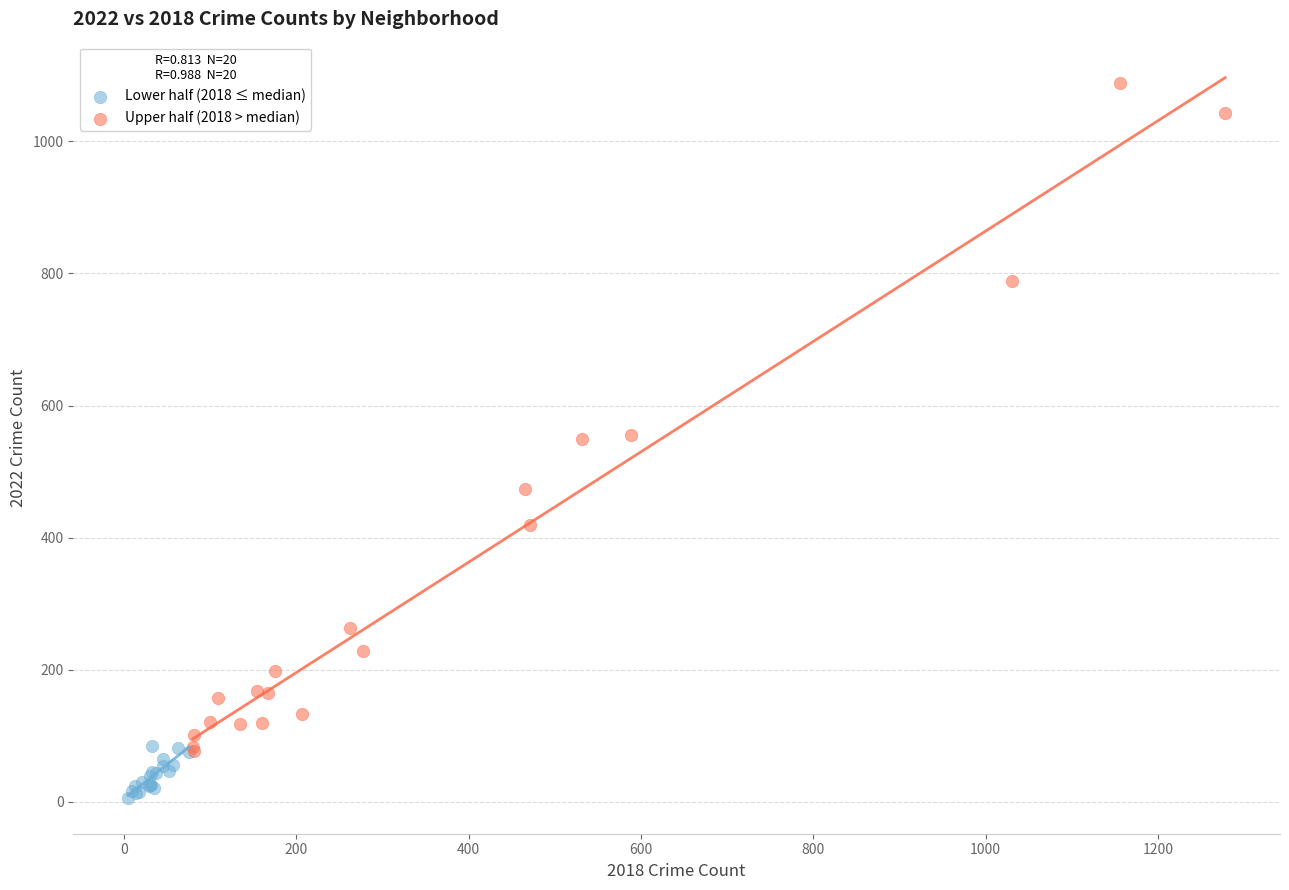

Which series reaches the maximum Y coordinate?

Upper half (2018 > median)